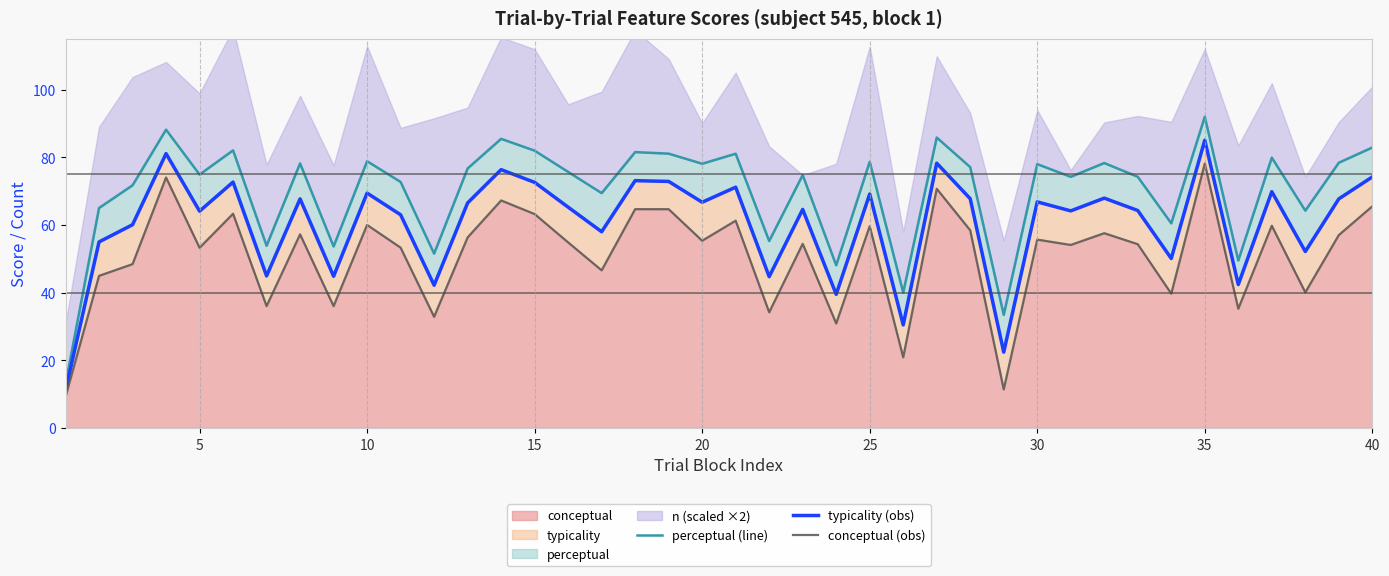

True or false: conceptual has a value of 63.2 at 15.

True